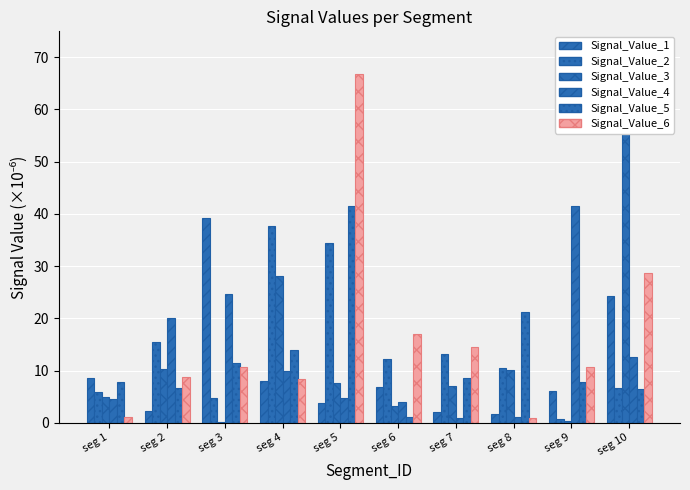

Read the Signal_Value_5 value at seg 5.

41.6